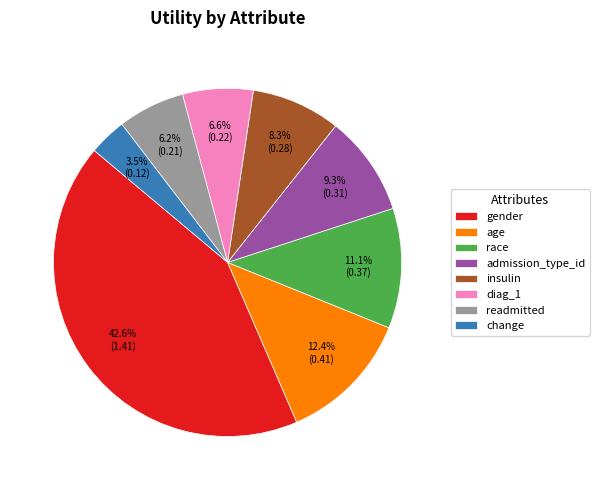

Between diag_1 and change, which is larger?

diag_1